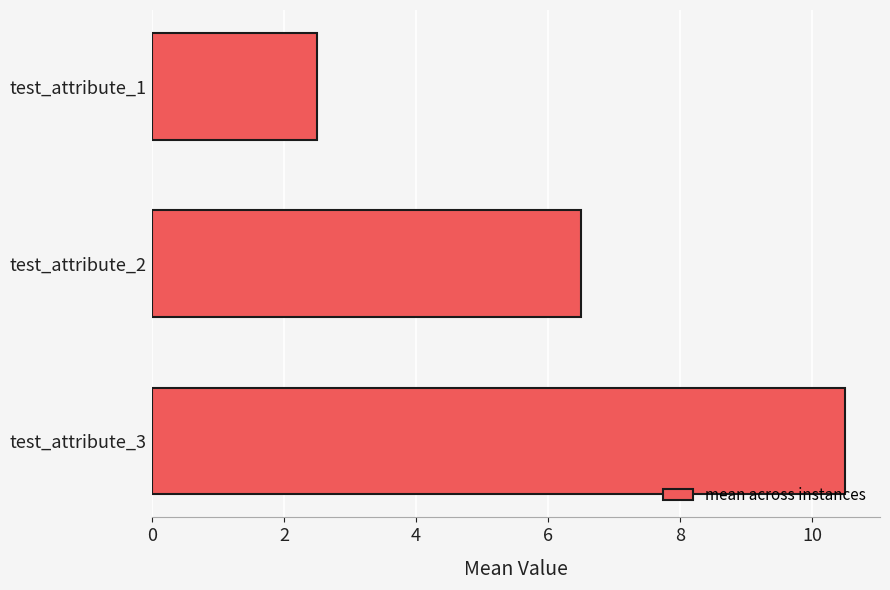

Does the chart contain stacked bars?

No